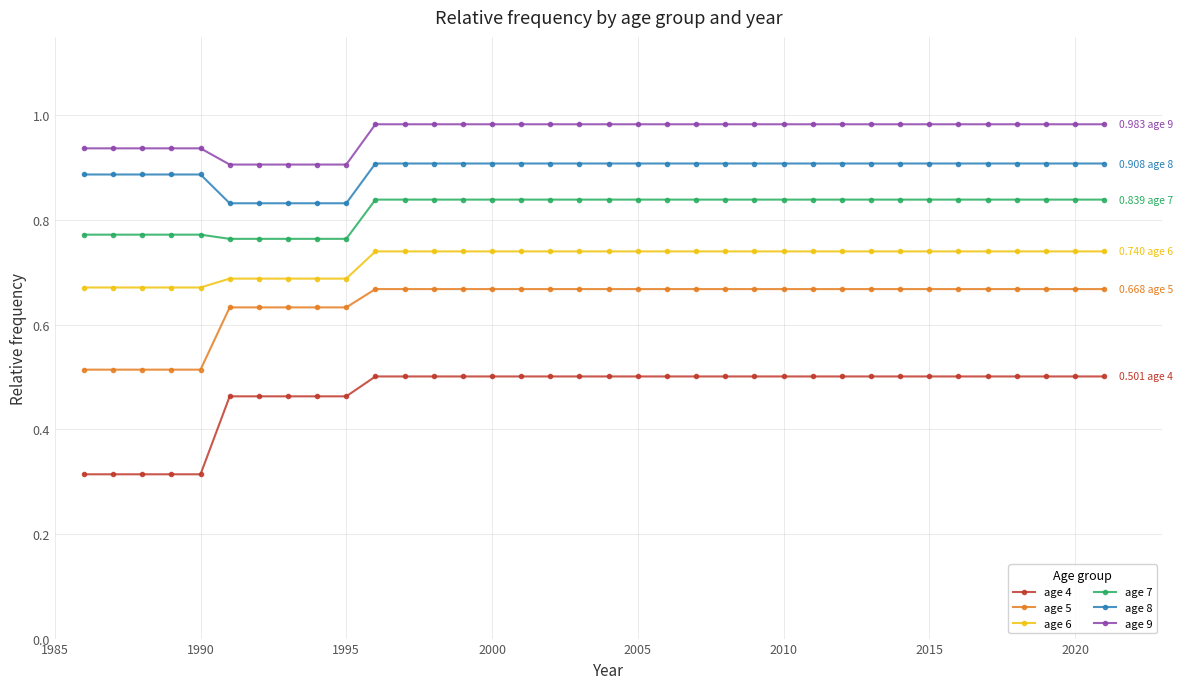

What are all the series names shown in the legend?

age 4, age 5, age 6, age 7, age 8, age 9